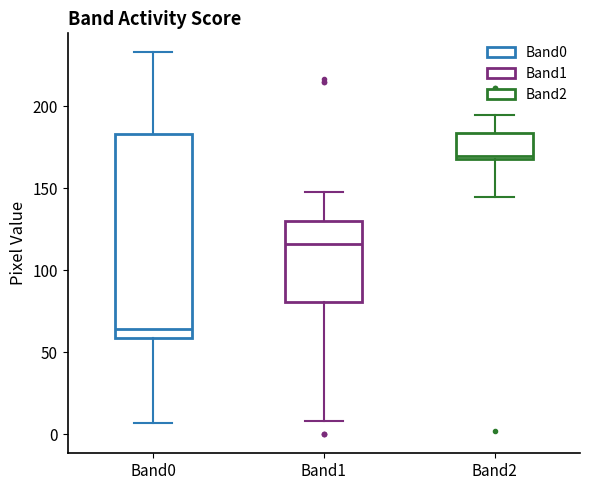

Reading left to right, transcribe this box plot: for each box, give where its median line is, the range the box spans, and where its two whiskers end, as read against the y-axis. The values are not printed on the chart, so give them approximately, as read against the axis.

Band0: median 65, box 60 to 185, whiskers 5 to 235
Band1: median 115, box 80 to 130, whiskers 10 to 150
Band2: median 170 (just above the box's lower edge), box 170 to 185, whiskers 145 to 195